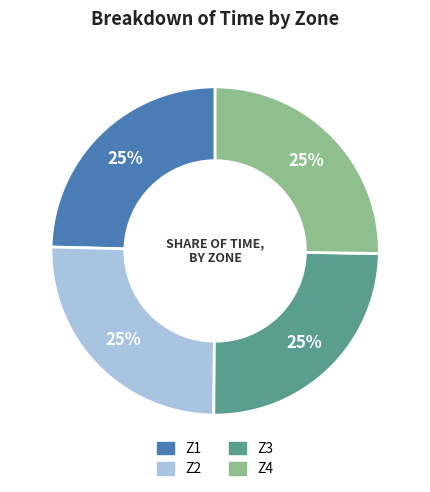

Is there a majority slice in this chart?

No